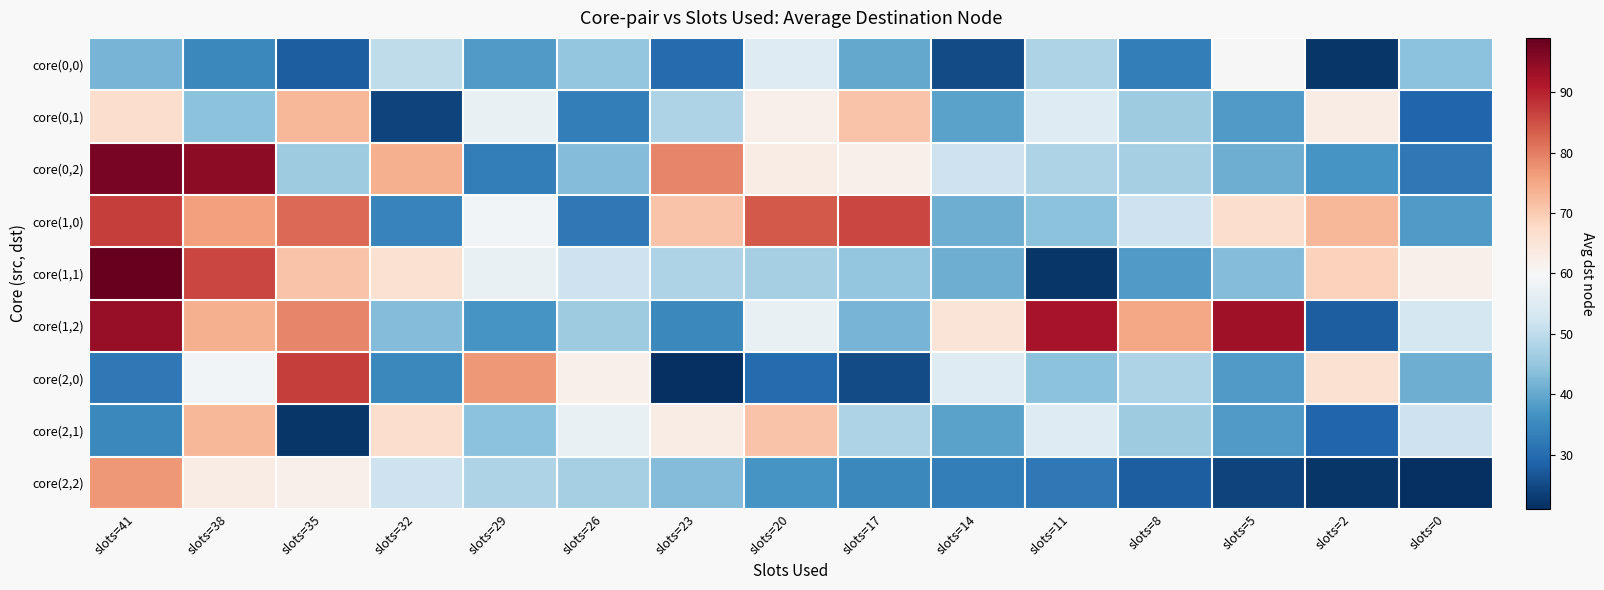

Reading left to right, list all the values displayed in this chart.

core(0,0): slots=41=42	slots=38=35	slots=35=28	slots=32=50	slots=29=38	slots=26=45	slots=23=30	slots=20=55	slots=17=40	slots=14=25	slots=11=48	slots=8=33	slots=5=60	slots=2=22	slots=0=44
core(0,1): slots=41=67	slots=38=44	slots=35=73	slots=32=24	slots=29=57	slots=26=33	slots=23=48	slots=20=62	slots=17=71	slots=14=39	slots=11=55	slots=8=46	slots=5=38	slots=2=63	slots=0=29
core(0,2): slots=41=97	slots=38=95	slots=35=46	slots=32=74	slots=29=33	slots=26=43	slots=23=79	slots=20=63	slots=17=62	slots=14=52	slots=11=48	slots=8=47	slots=5=41	slots=2=37	slots=0=32
core(1,0): slots=41=87	slots=38=76	slots=35=82	slots=32=34	slots=29=59	slots=26=32	slots=23=71	slots=20=84	slots=17=86	slots=14=41	slots=11=44	slots=8=52	slots=5=67	slots=2=73	slots=0=38
core(1,1): slots=41=99	slots=38=86	slots=35=71	slots=32=66	slots=29=57	slots=26=52	slots=23=48	slots=20=47	slots=17=45	slots=14=41	slots=11=22	slots=8=38	slots=5=43	slots=2=69	slots=0=62
core(1,2): slots=41=94	slots=38=74	slots=35=79	slots=32=43	slots=29=37	slots=26=46	slots=23=35	slots=20=57	slots=17=42	slots=14=65	slots=11=92	slots=8=75	slots=5=93	slots=2=28	slots=0=53
core(2,0): slots=41=32	slots=38=59	slots=35=87	slots=32=35	slots=29=77	slots=26=62	slots=23=21	slots=20=30	slots=17=25	slots=14=55	slots=11=44	slots=8=48	slots=5=38	slots=2=66	slots=0=41
core(2,1): slots=41=35	slots=38=73	slots=35=22	slots=32=67	slots=29=44	slots=26=57	slots=23=63	slots=20=71	slots=17=48	slots=14=39	slots=11=55	slots=8=46	slots=5=38	slots=2=29	slots=0=52
core(2,2): slots=41=77	slots=38=63	slots=35=62	slots=32=52	slots=29=48	slots=26=47	slots=23=43	slots=20=37	slots=17=35	slots=14=33	slots=11=32	slots=8=28	slots=5=24	slots=2=22	slots=0=21